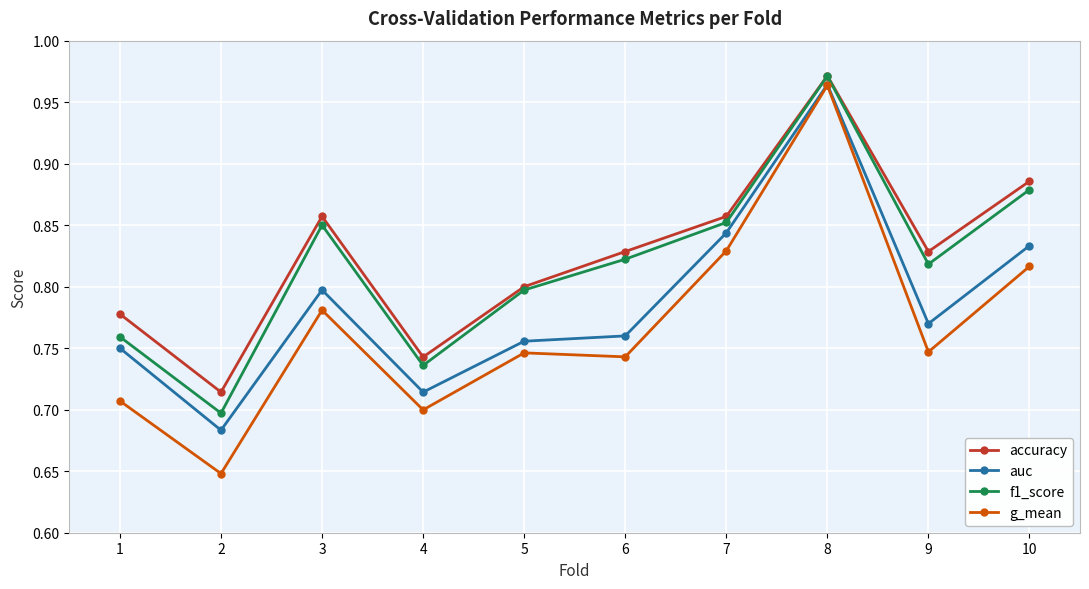

How many f1_score values are between 0 and 1?

10